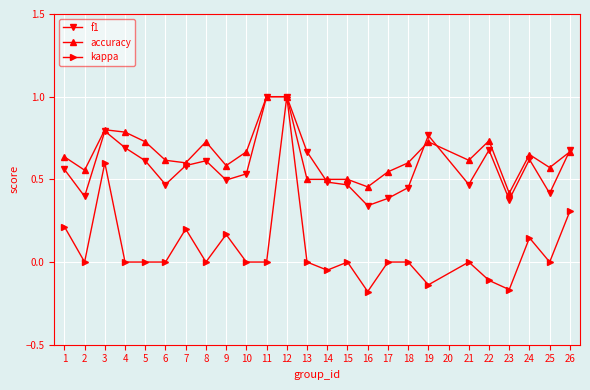

What is the total value across all series at 8?

1.3